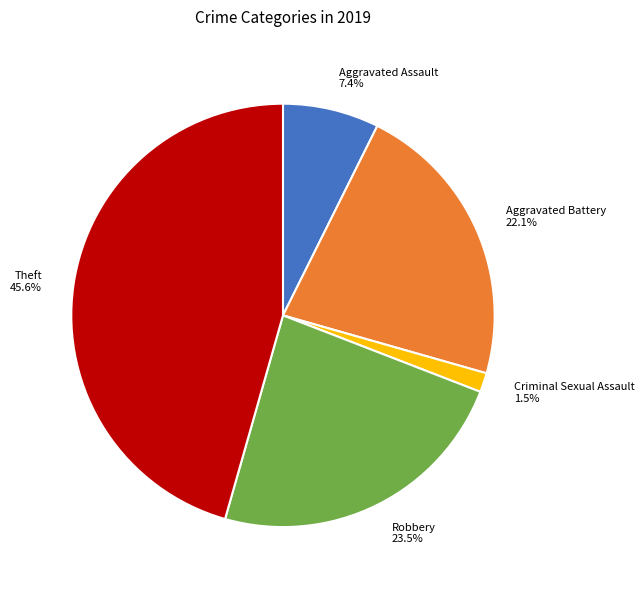

Rank the categories by value from highest to lowest.

Theft, Robbery, Aggravated Battery, Aggravated Assault, Criminal Sexual Assault